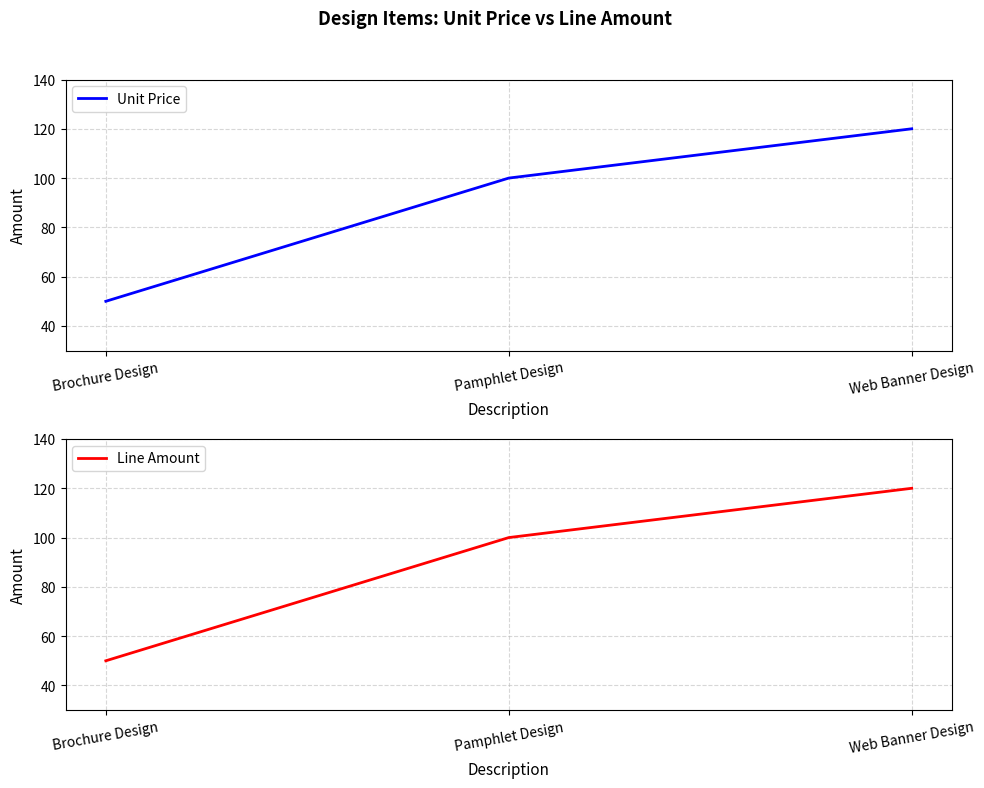

The Unit Price series shows 50 at Brochure Design. True or false?

True